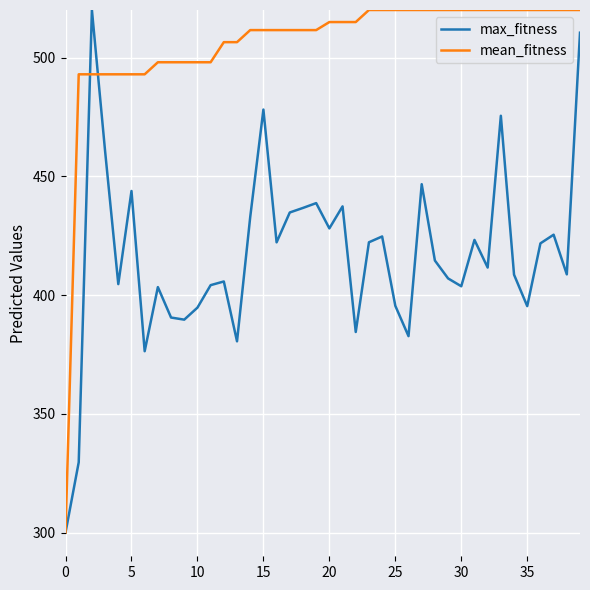

What is the difference between the maximum and minimum values in the max_fitness series?

220.0